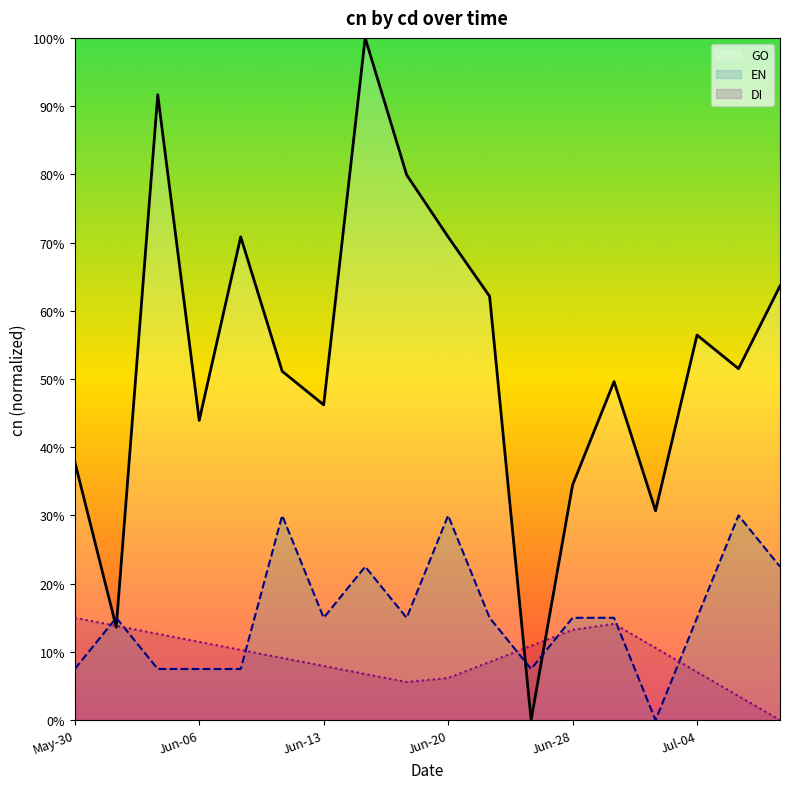

Is the value of EN at May-30 greater than the value of DI at Jun-20?

Yes